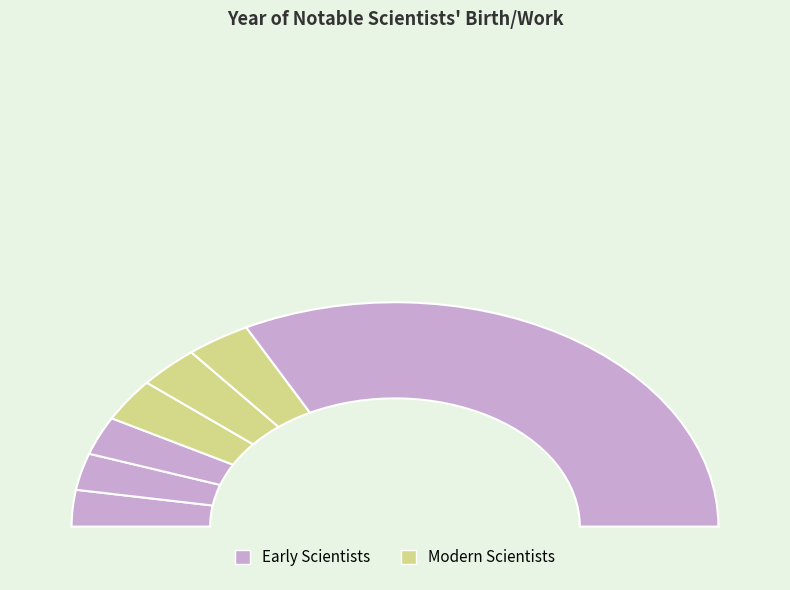

How many slices are in this pie chart?

7